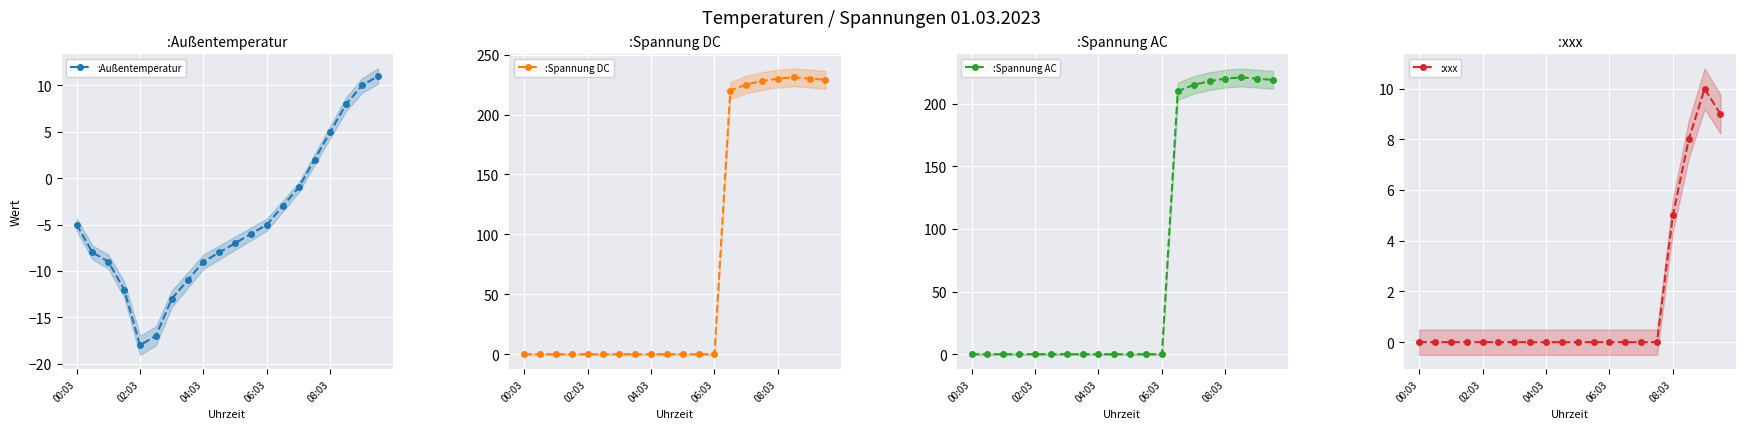

How many values in :xxx are above zero?

4